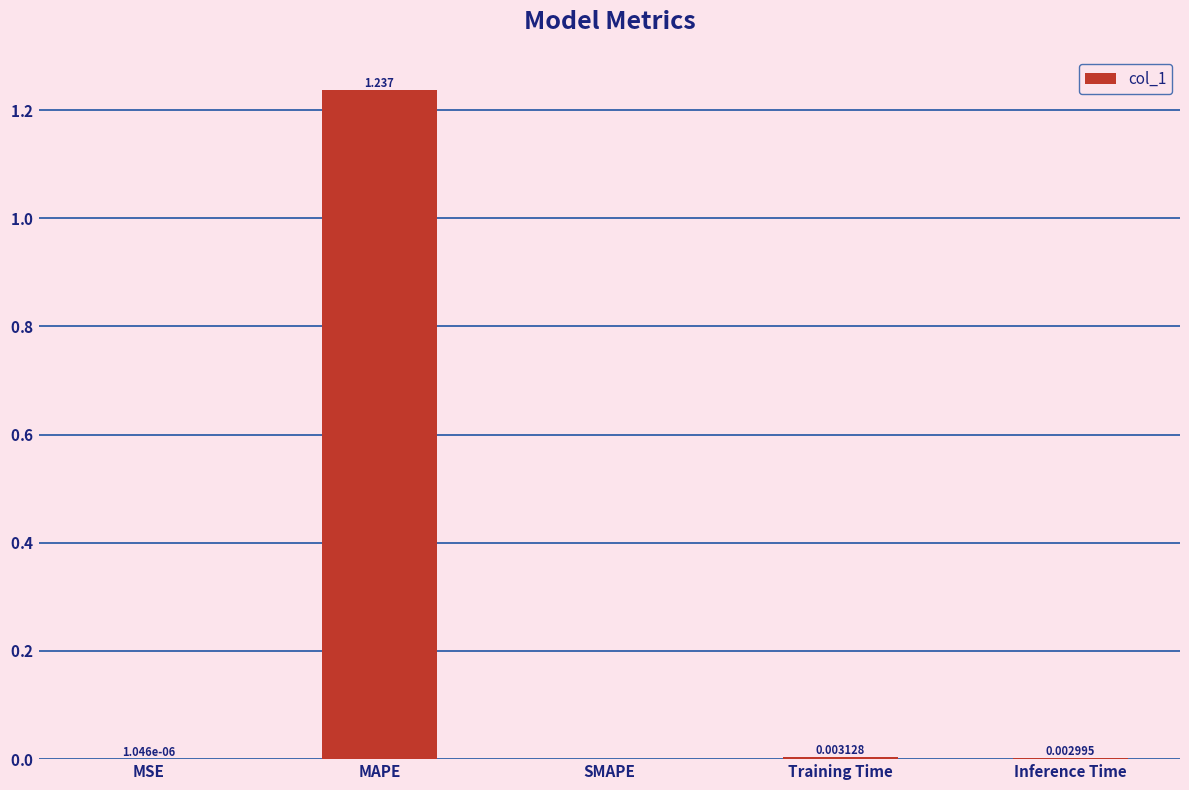

At which label is the value closest to 0?

SMAPE